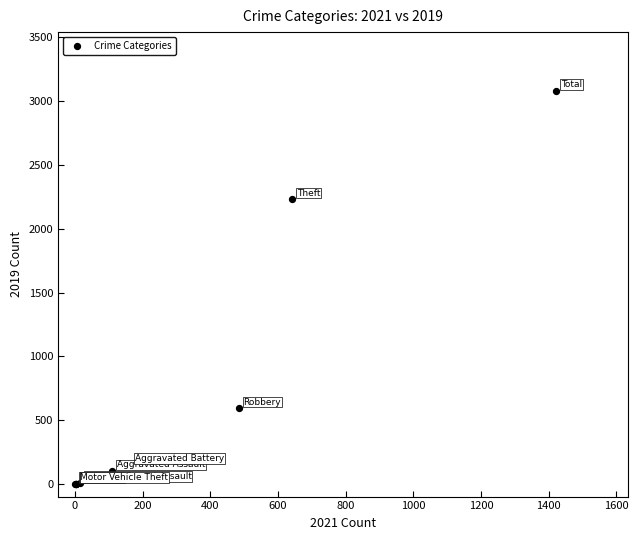

What Y value in the scatter plot is closest to 1540?

2230